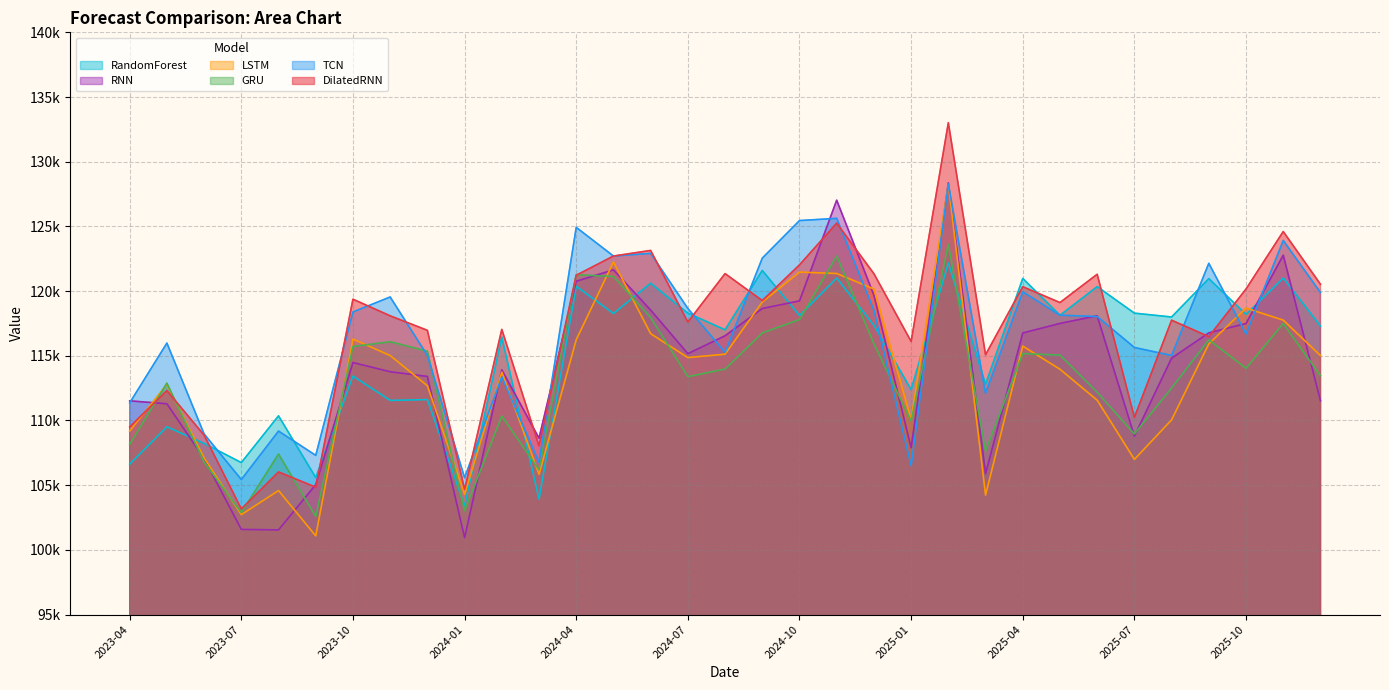

Reading left to right, list all the values displayed in this chart.

DilatedRNN: 109505.0	112314.2	108868.4	103162.3	106021.9	104844.3	119374.1	118087.4	116969.2	104677.5	117041.6	108040.8	121223.7	122708.5	123143.1	117604.8	121352.1	119265.6	122025.8	125252.0	121345.5	116106.0	133013.2	115079.9	120338.1	119113.2	121301.2	110239.4	117750.4	116483.5	120159.8	124602.9	120530.8
TCN: 111359.4	115983.6	108957.0	105435.6	109180.5	107303.1	118387.0	119546.5	115029.4	105577.2	113373.8	106771.6	124927.6	122711.5	122916.0	118658.1	115263.9	122547.4	125451.9	125624.2	118510.7	106513.5	128280.0	112103.6	119940.9	118138.8	118034.6	115642.1	115025.9	122149.9	116693.4	123912.9	119891.2
GRU: 108151.0	112885.1	106781.5	102877.1	107408.4	102584.3	115713.8	116086.4	115353.5	103026.5	110349.7	106187.4	121265.8	121132.1	117957.6	113390.9	113976.7	116766.5	117804.6	122712.8	115933.6	109957.5	123618.0	107643.0	115170.6	115057.4	112183.3	108956.2	112508.6	116234.9	114036.1	117495.9	113462.4
LSTM: 109184.0	112792.1	107103.2	102724.4	104583.7	101077.7	116294.8	115017.2	112684.1	104294.6	113739.8	105839.1	116241.2	122255.4	116711.9	114861.9	115124.0	119158.1	121469.3	121361.6	120161.8	110085.9	128251.9	104233.1	115749.4	113960.2	111569.5	106993.5	110051.5	115923.5	118683.6	117756.1	115019.1
RNN: 111518.1	111290.9	107055.6	101579.2	101546.0	105040.6	114477.7	113767.1	113405.4	100939.7	113913.1	108631.9	120763.3	121641.3	118534.0	115165.2	116547.1	118654.4	119244.7	127027.8	119682.1	107891.5	128360.1	105897.5	116764.5	117501.9	118092.6	108791.5	114819.1	116772.2	117495.2	122773.0	111527.7
RandomForest: 106628.5	109511.2	108231.6	106743.9	110358.8	105585.3	113434.6	111554.0	111614.2	103398.6	116441.7	103925.5	120371.0	118271.9	120606.6	118295.6	117008.1	121592.7	118114.2	121010.6	117351.2	112386.5	122172.2	112797.6	120980.4	118129.1	120345.9	118295.6	117998.2	120963.0	118201.8	121010.6	117300.1